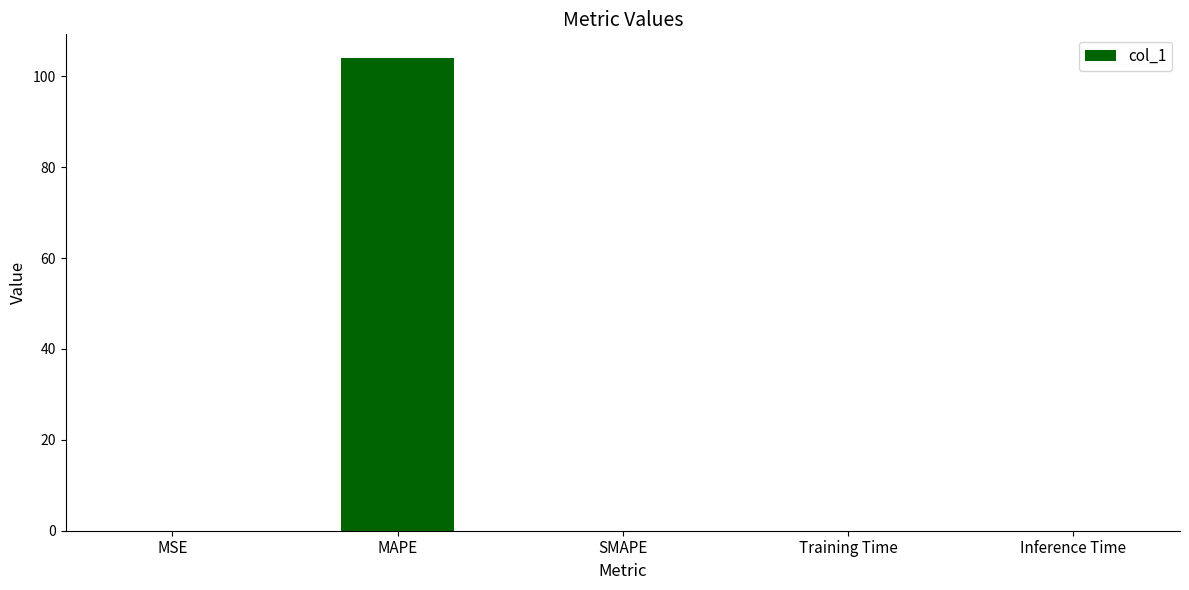

What is the approximate value at MAPE?

104.1